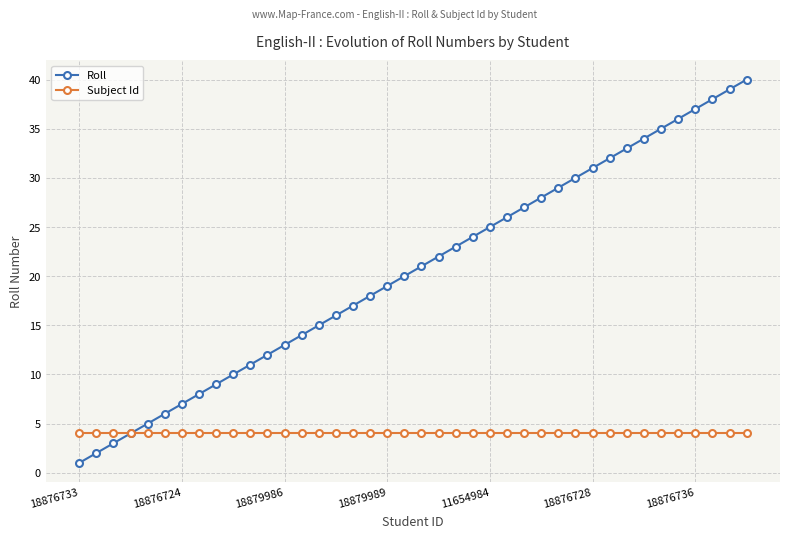

Which series has the widest spread of values?

Roll